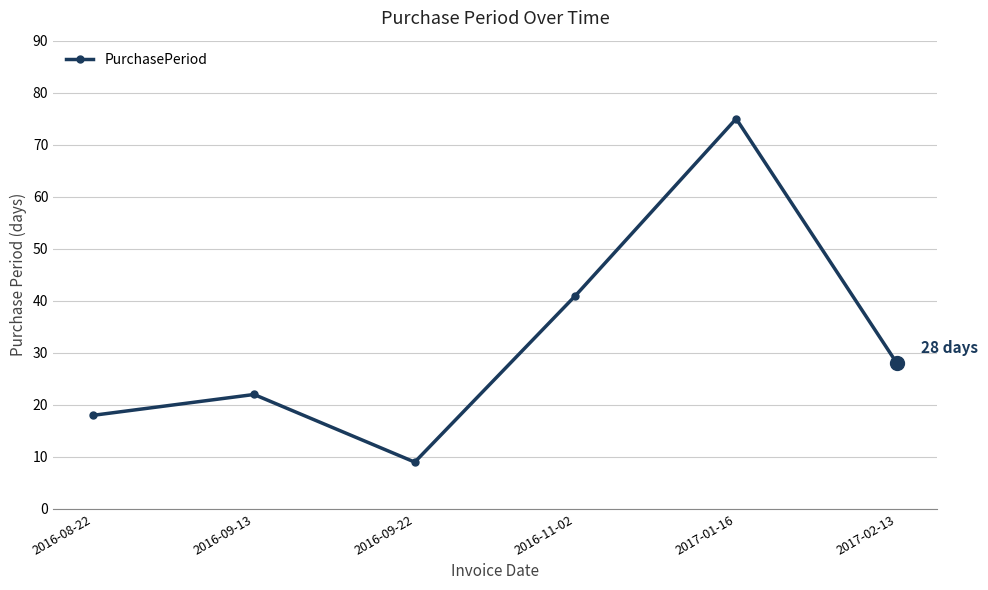

What is the difference between the maximum and minimum values?

66